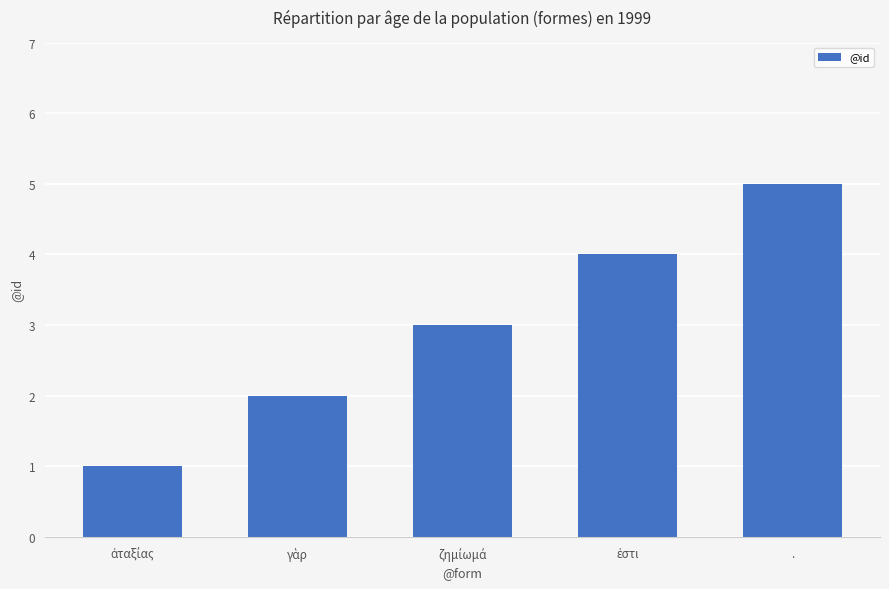

The chart shows a value of 5 at .. True or false?

True